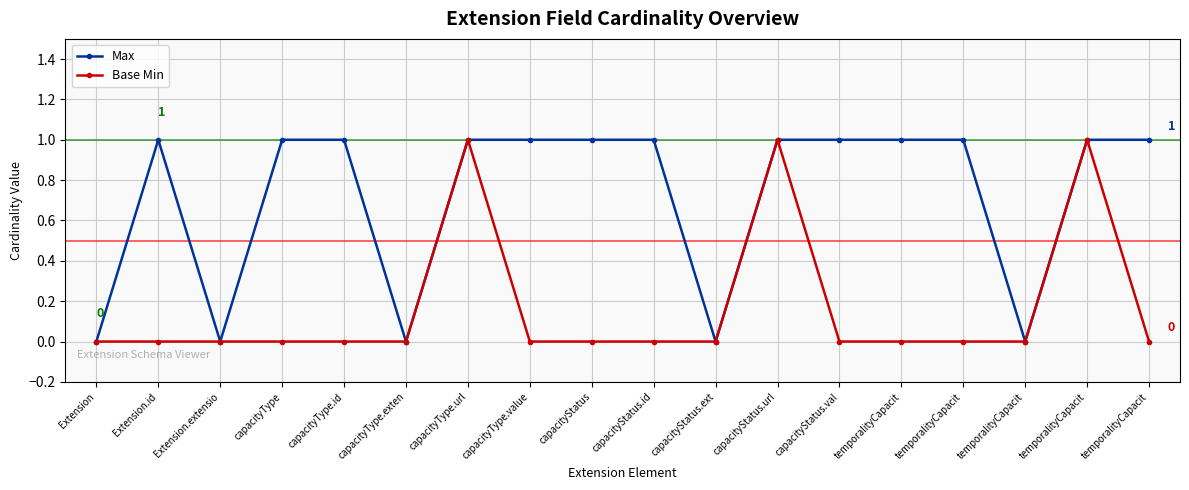

At which category is the sum across all series the highest?

capacityType.url